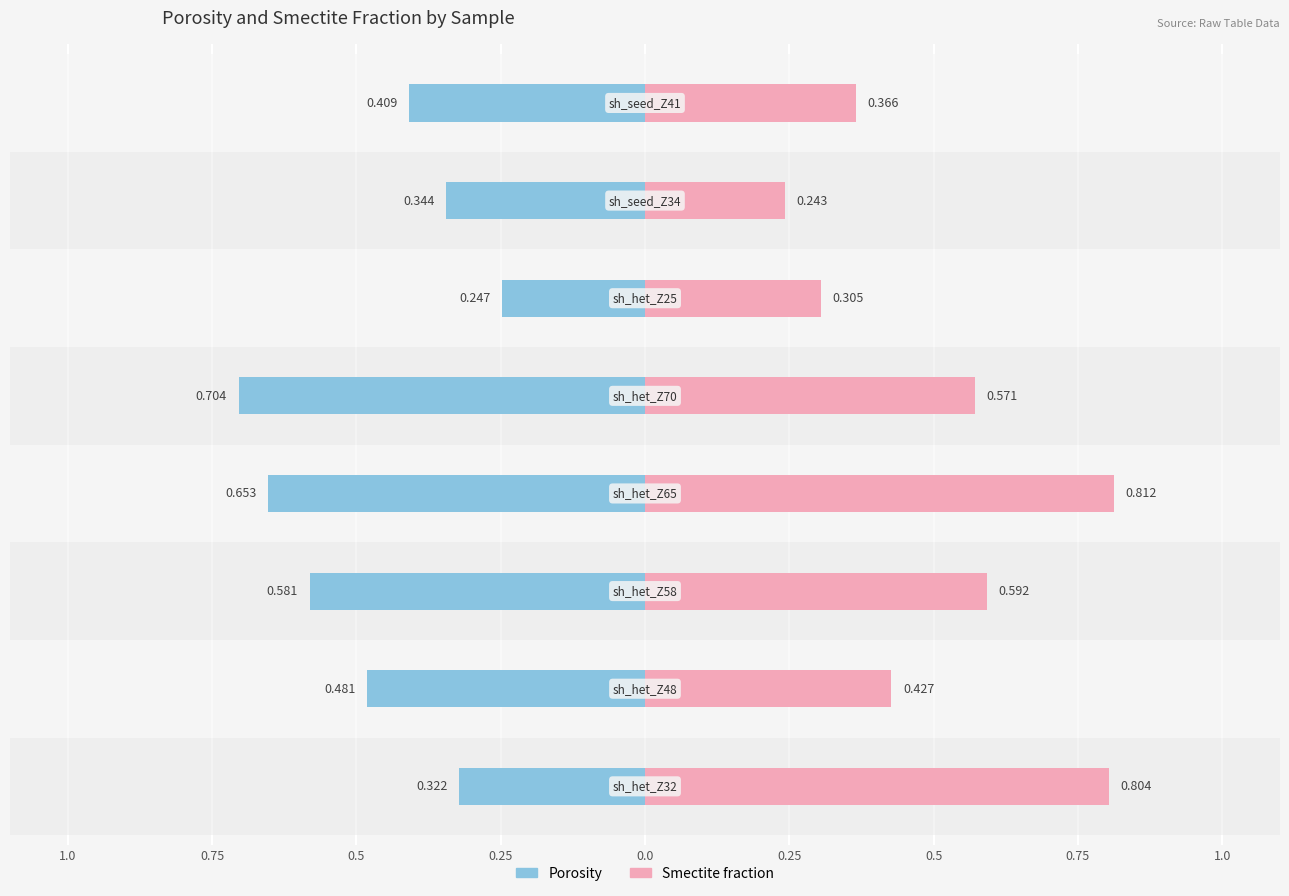

Which series has the largest range (max minus min)?

Smectite fraction